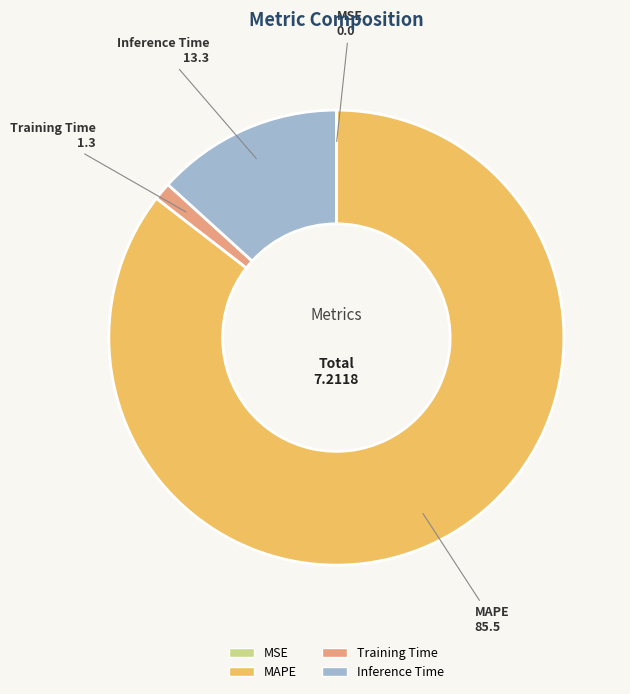

Is MAPE the majority of the pie?

Yes